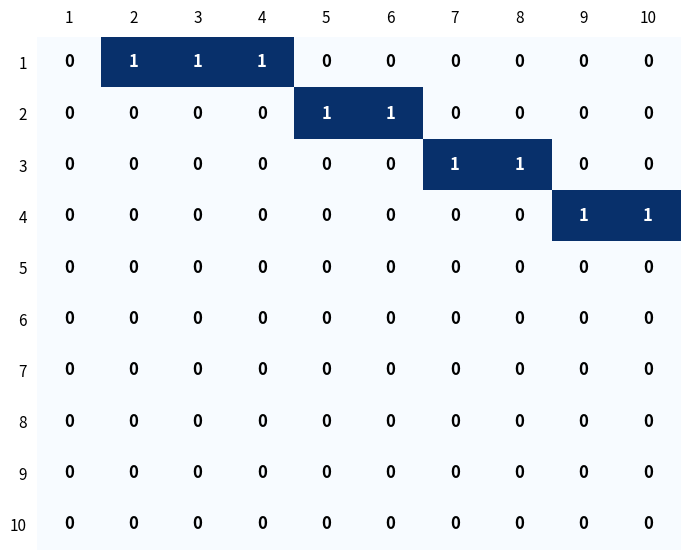

Is it true that 9 equals 0 at 3?

True